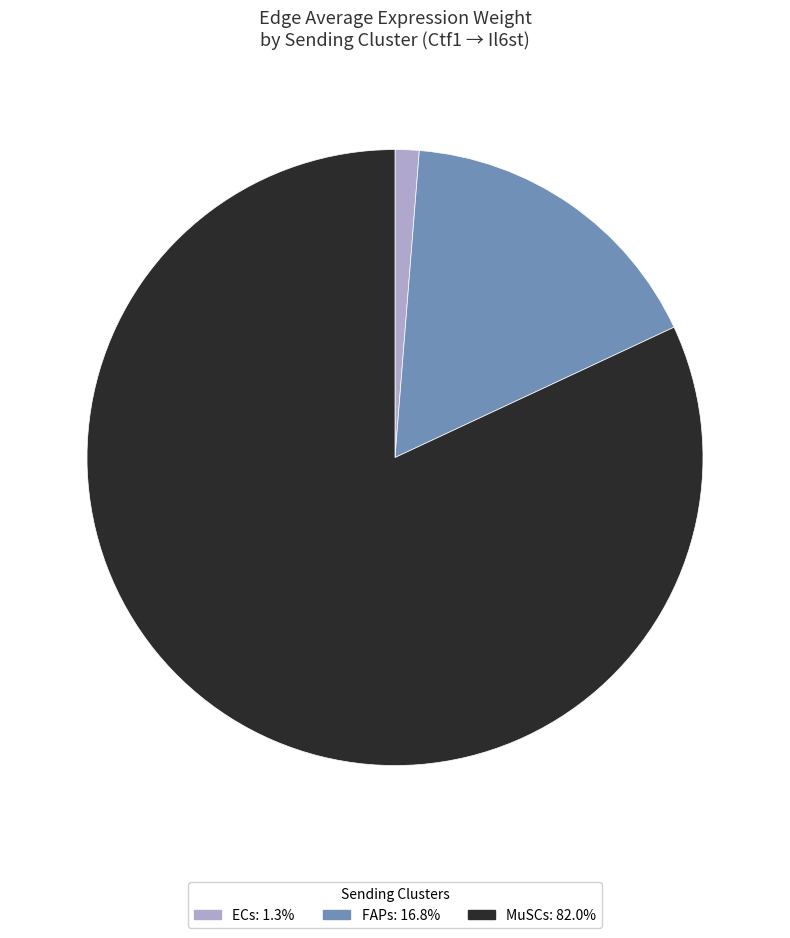

Is there a majority slice in this chart?

Yes